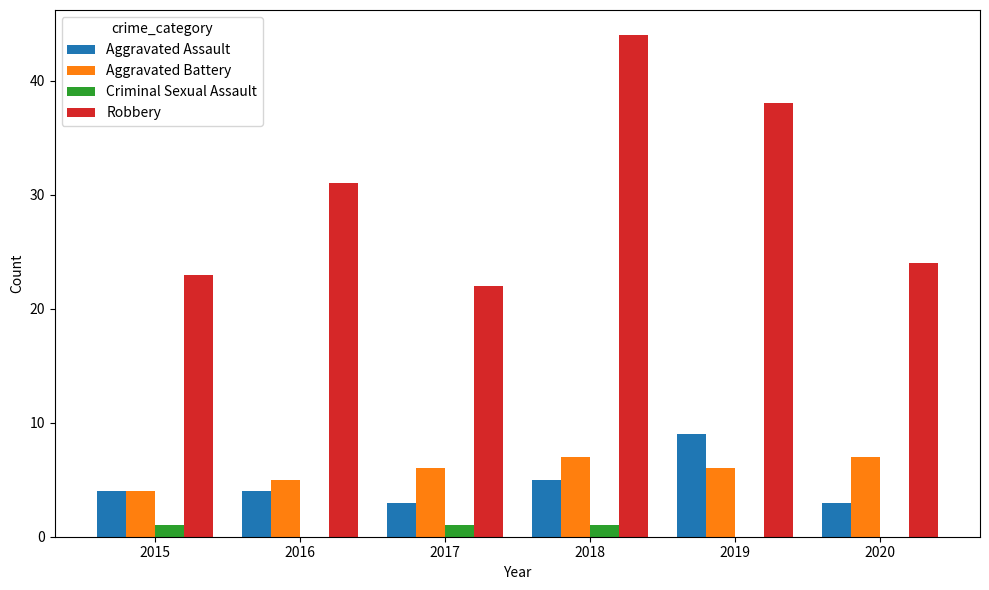

What is the highest value of the Aggravated Battery series?

7